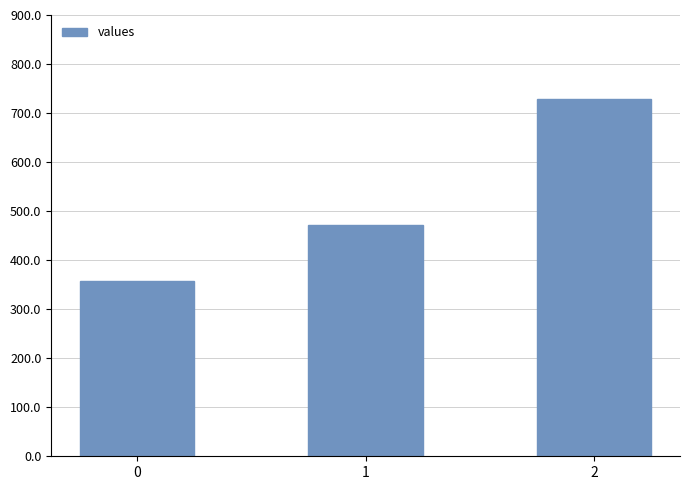

List the labels in order of value, smallest first.

0, 1, 2